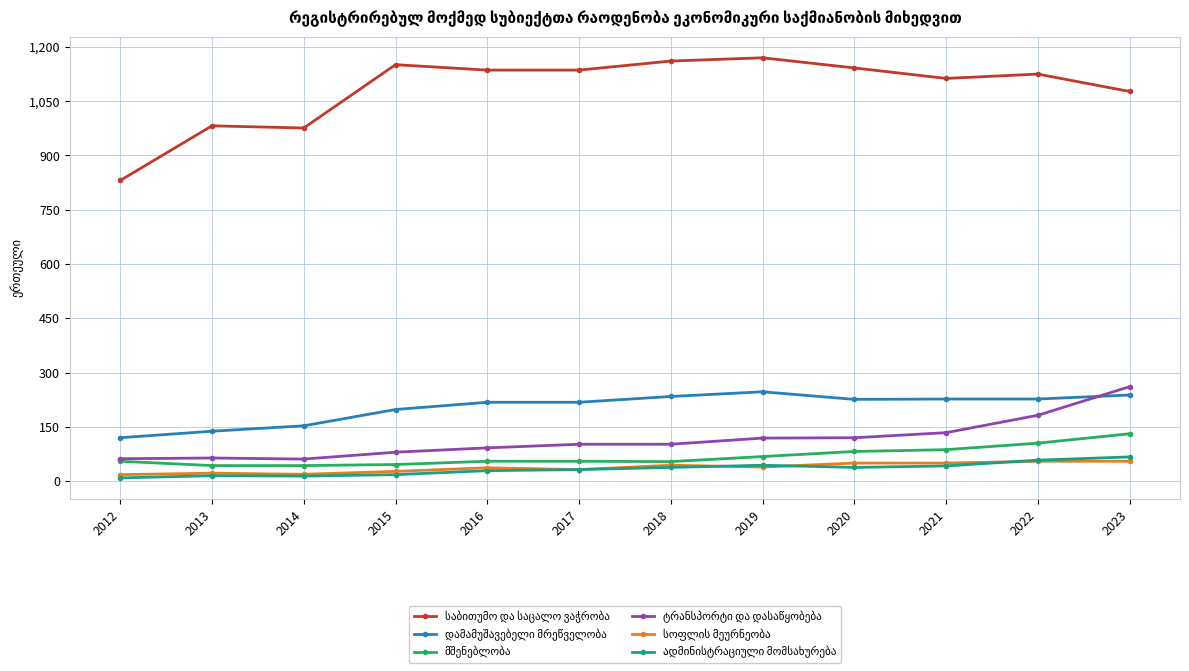

What is the spread (max minus min) of values at 2022?

1070